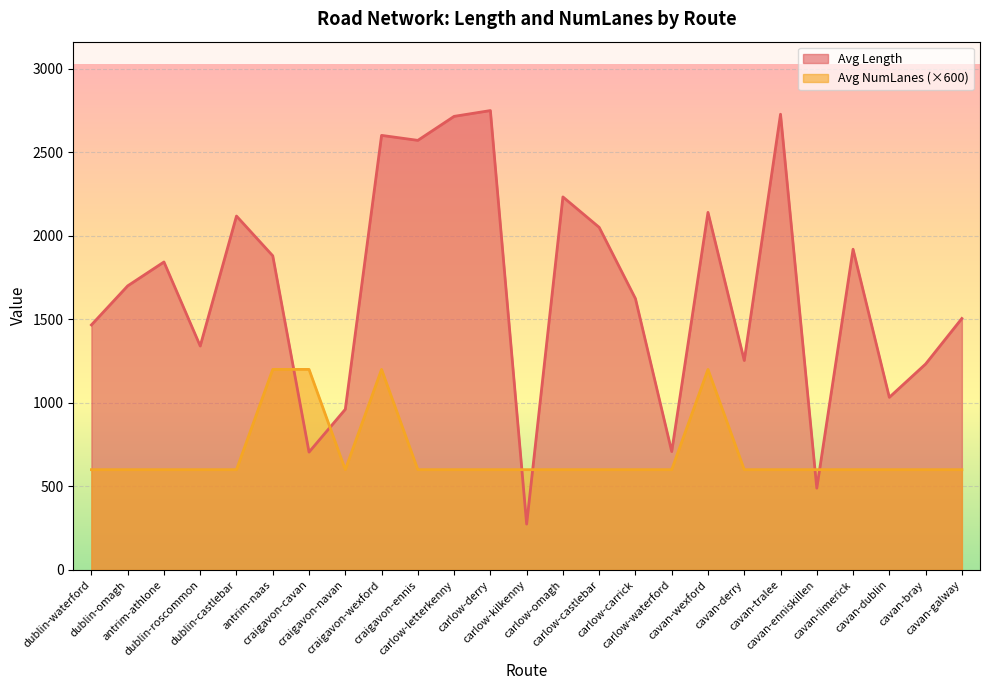

True or false: Avg NumLanes and Avg Length cross at least once.

True